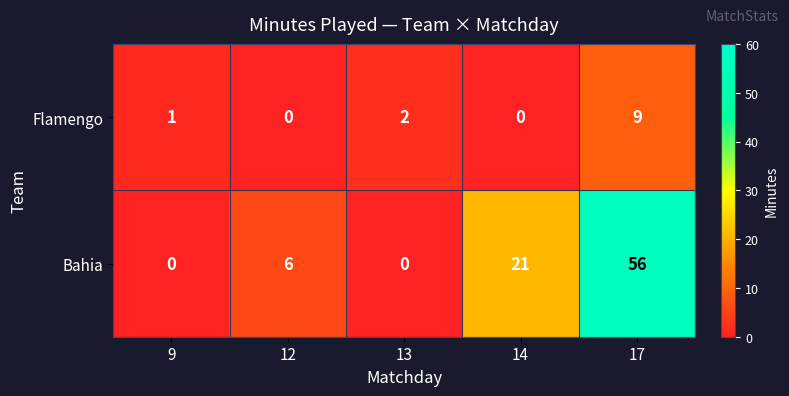

How many categories are shown in the chart?

5